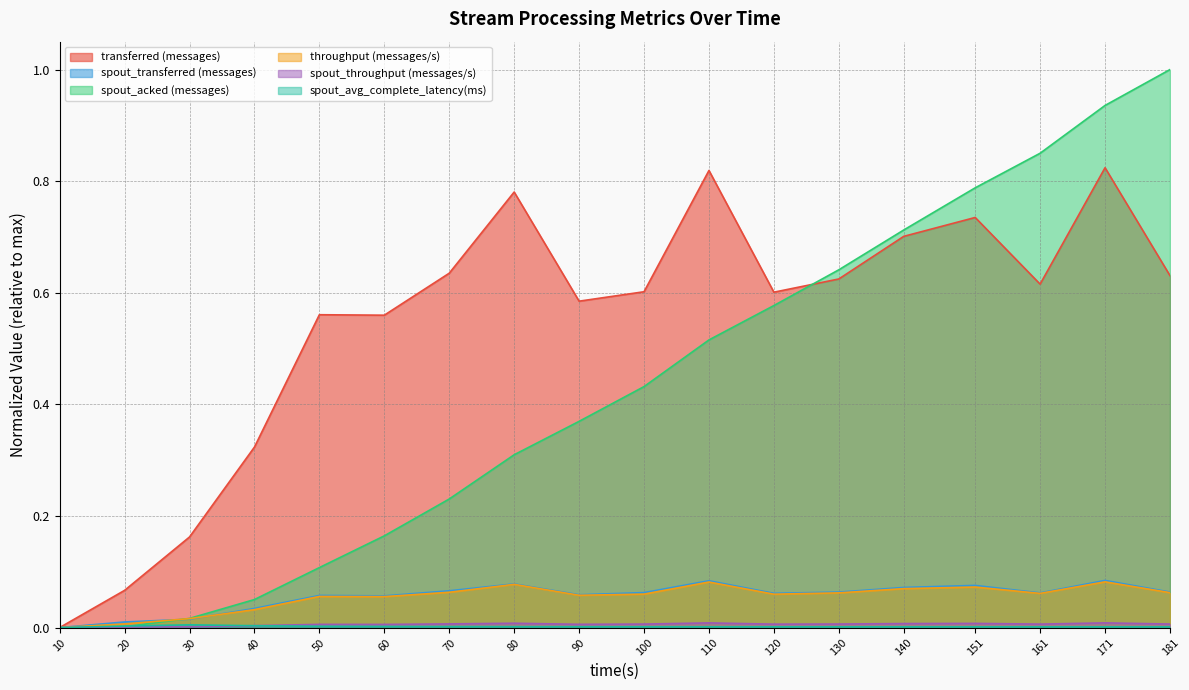

Reading left to right, list all the values displayed in this chart.

transferred (messages): 0.0	0.1	0.2	0.3	0.6	0.6	0.6	0.8	0.6	0.6	0.8	0.6	0.6	0.7	0.7	0.6	0.8	0.6
spout_transferred (messages): 0.0	0.0	0.0	0.0	0.1	0.1	0.1	0.1	0.1	0.1	0.1	0.1	0.1	0.1	0.1	0.1	0.1	0.1
spout_acked (messages): 0.0	0.0	0.0	0.1	0.1	0.2	0.2	0.3	0.4	0.4	0.5	0.6	0.6	0.7	0.8	0.9	0.9	1.0
throughput (messages/s): 0.0	0.0	0.0	0.0	0.1	0.1	0.1	0.1	0.1	0.1	0.1	0.1	0.1	0.1	0.1	0.1	0.1	0.1
spout_throughput (messages/s): 0.0	0.0	0.0	0.0	0.0	0.0	0.0	0.0	0.0	0.0	0.0	0.0	0.0	0.0	0.0	0.0	0.0	0.0
spout_avg_complete_latency(ms): 0.0	0.0	0.0	0.0	0.0	0.0	0.0	0.0	0.0	0.0	0.0	0.0	0.0	0.0	0.0	0.0	0.0	0.0